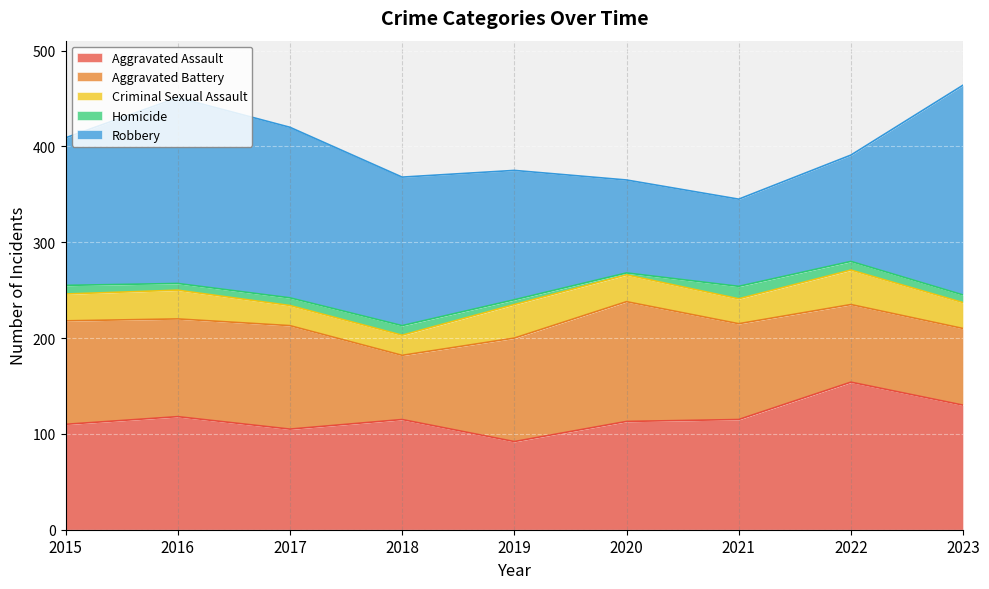

Which has a higher value, 2016 or 2022?

2022